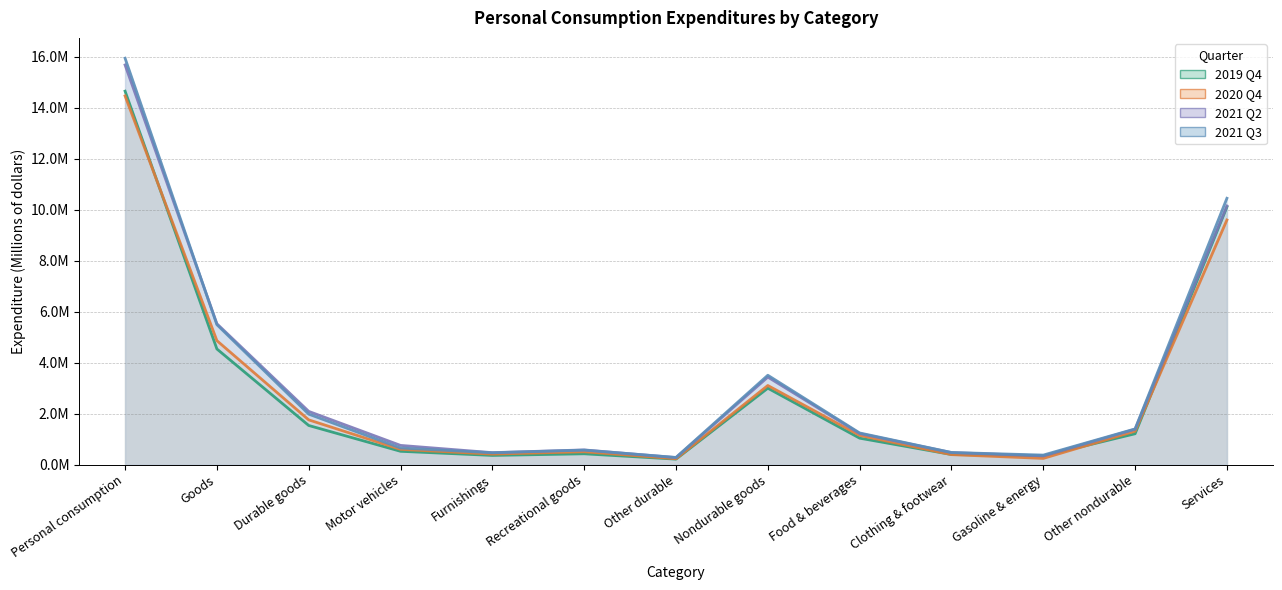

How many lines are shown in the chart?

4